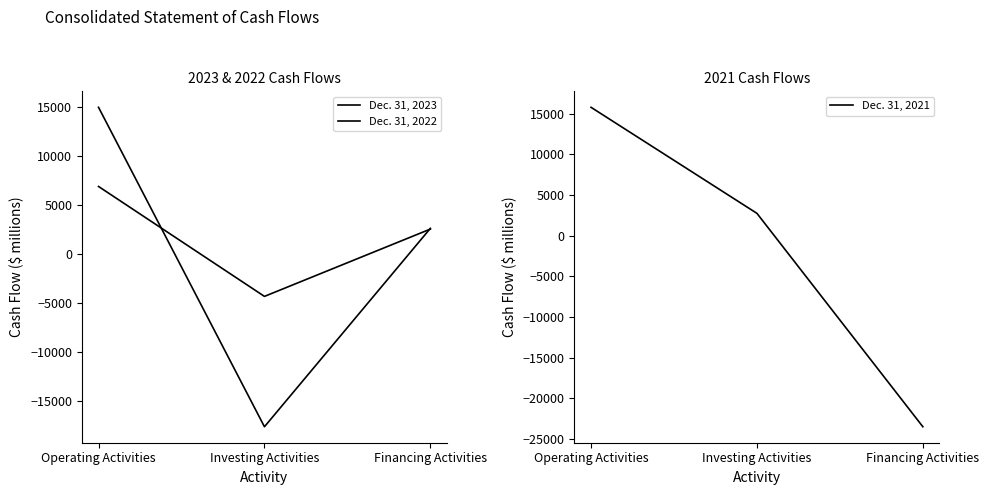

Reading left to right, what are all the values shown in this chart?

Dec. 31, 2023: Operating Activities=14918	Investing Activities=-17628	Financing Activities=2584
Dec. 31, 2022: Operating Activities=6853	Investing Activities=-4347	Financing Activities=2511
Dec. 31, 2021: Operating Activities=15787	Investing Activities=2745	Financing Activities=-23498